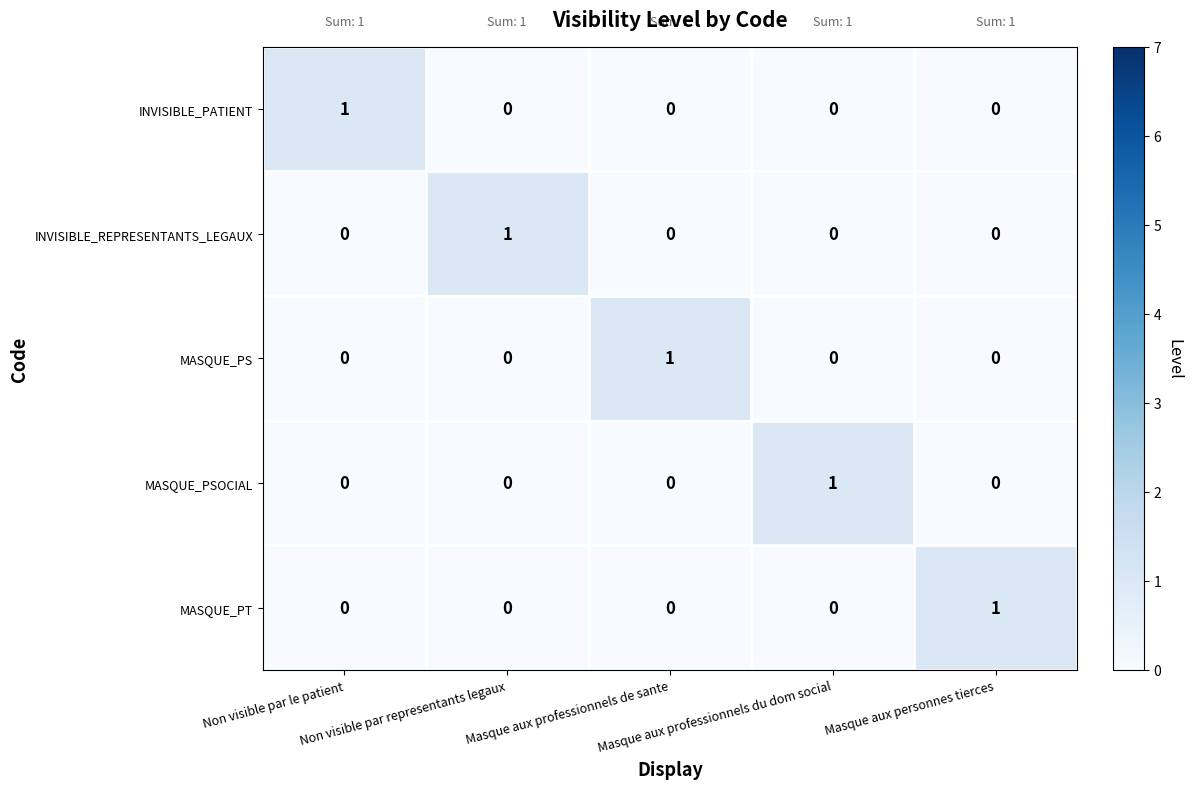

Count the INVISIBLE_REPRESENTANTS_LEGAUX values in the range 0 to 1.

5